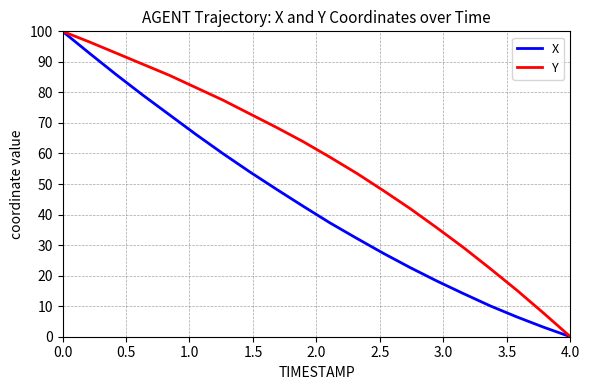

What is the difference between the maximum and minimum values in the X series?

100.0